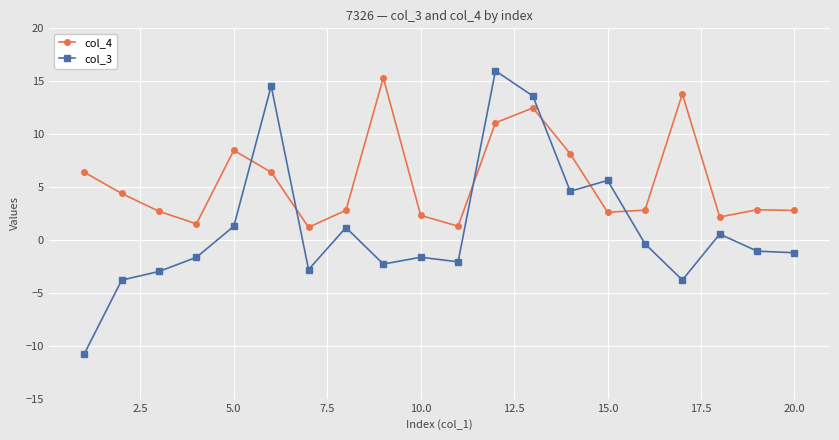

What is the value of the col_3 point at the 8th from the left?

1.2